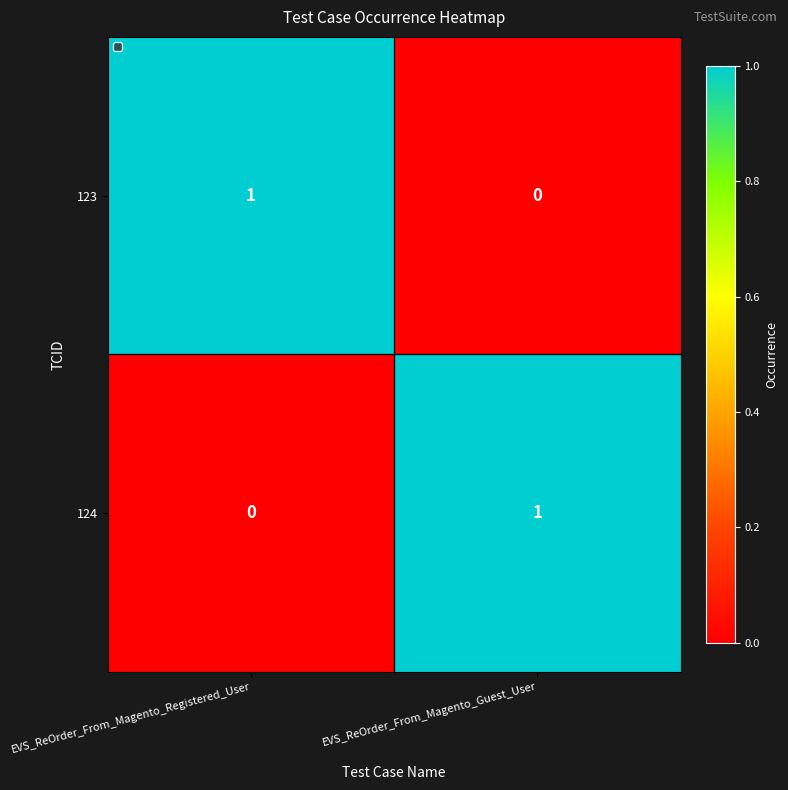

What is the difference between the highest and lowest values at EVS_ReOrder_From_Magento_Registered_User?

1